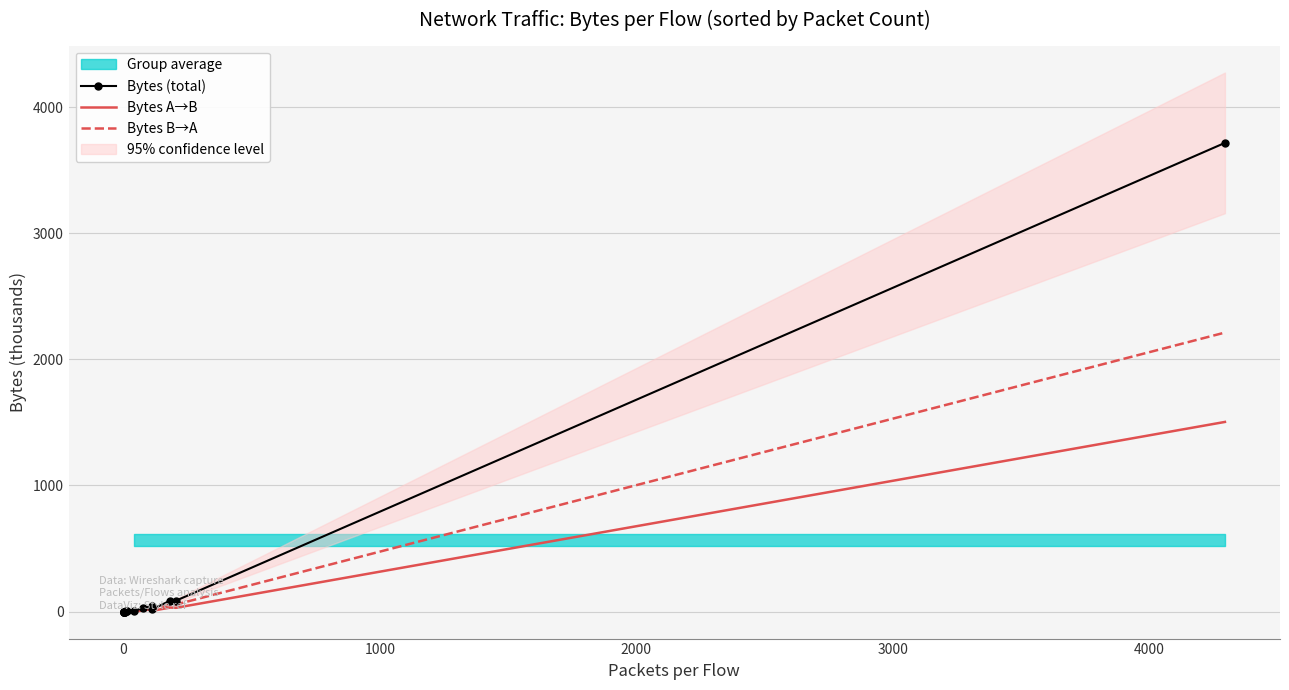

The value of Bytes A→B at 2000 is 0.1. True or false?

False